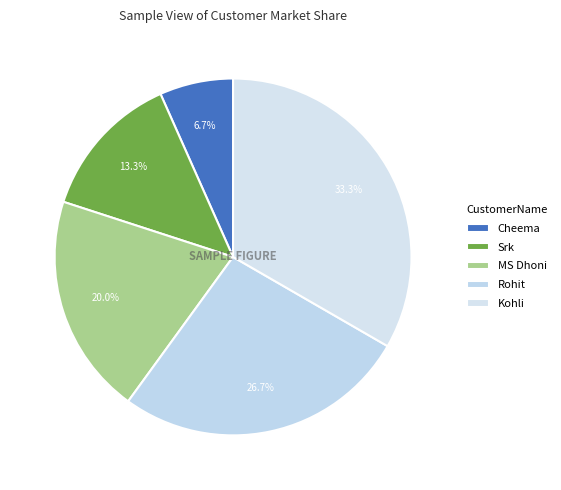

Rank the categories by value from highest to lowest.

Kohli, Rohit, MS Dhoni, Srk, Cheema